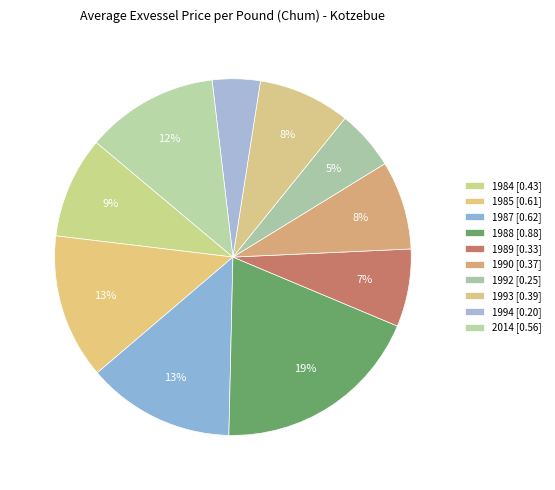

To the nearest percent, what percentage of the pie is 1989?

7%